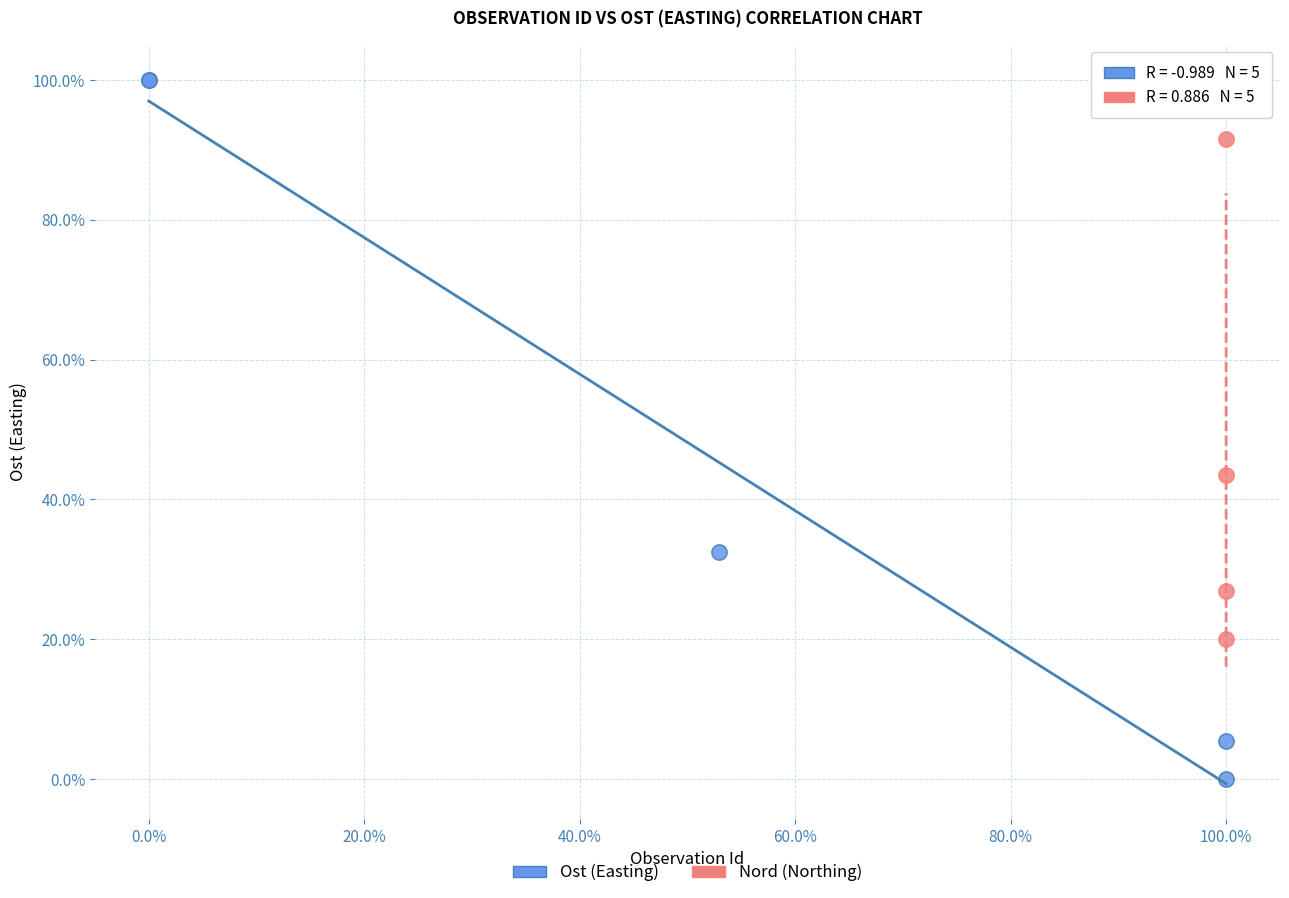

Which series has the largest Y range (max minus min)?

Ost (Easting)